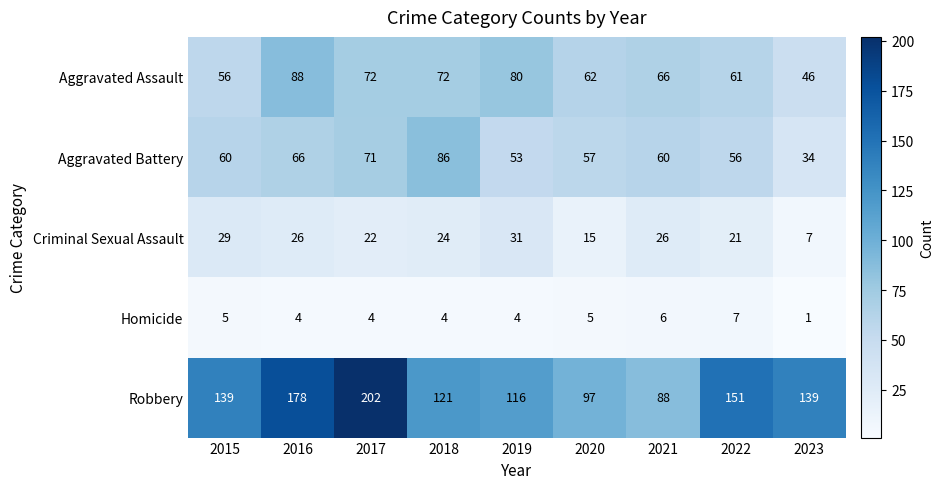

What is the greatest value displayed?

202